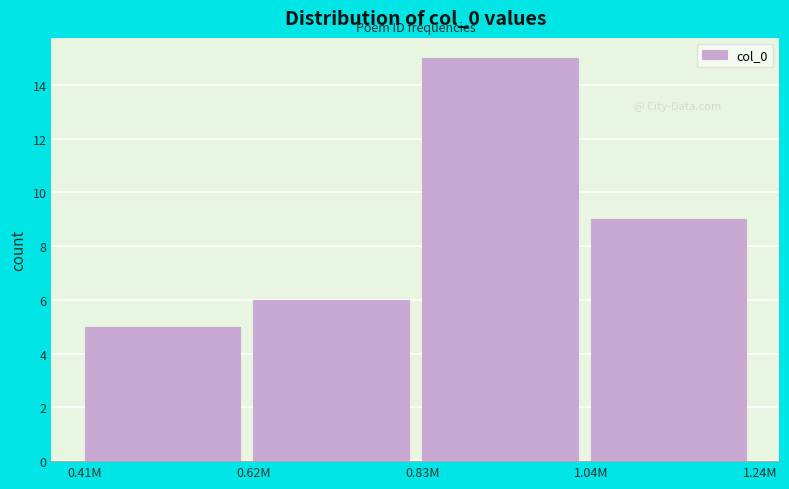

Reading right to left, extract all data points from this chart.

9	15	6	5